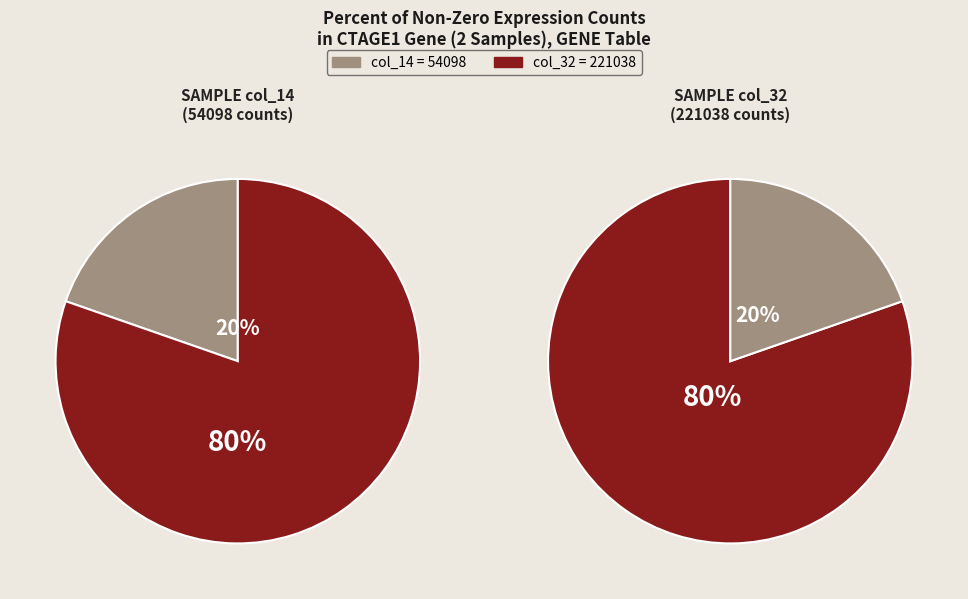

Is col_32 (221038) the majority of the pie?

Yes